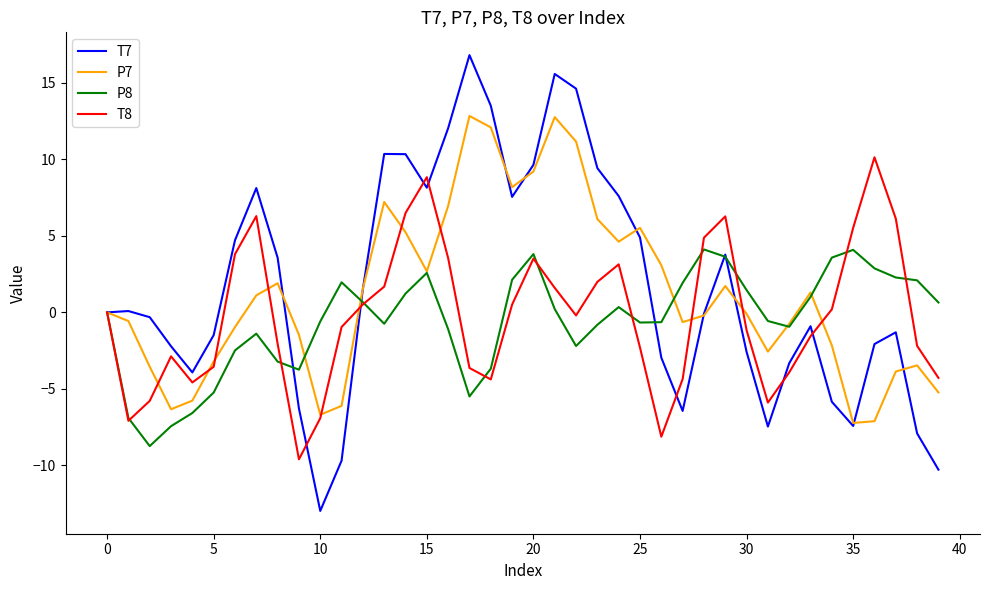

Rank the series by their maximum value, from highest to lowest.

T7, P7, T8, P8